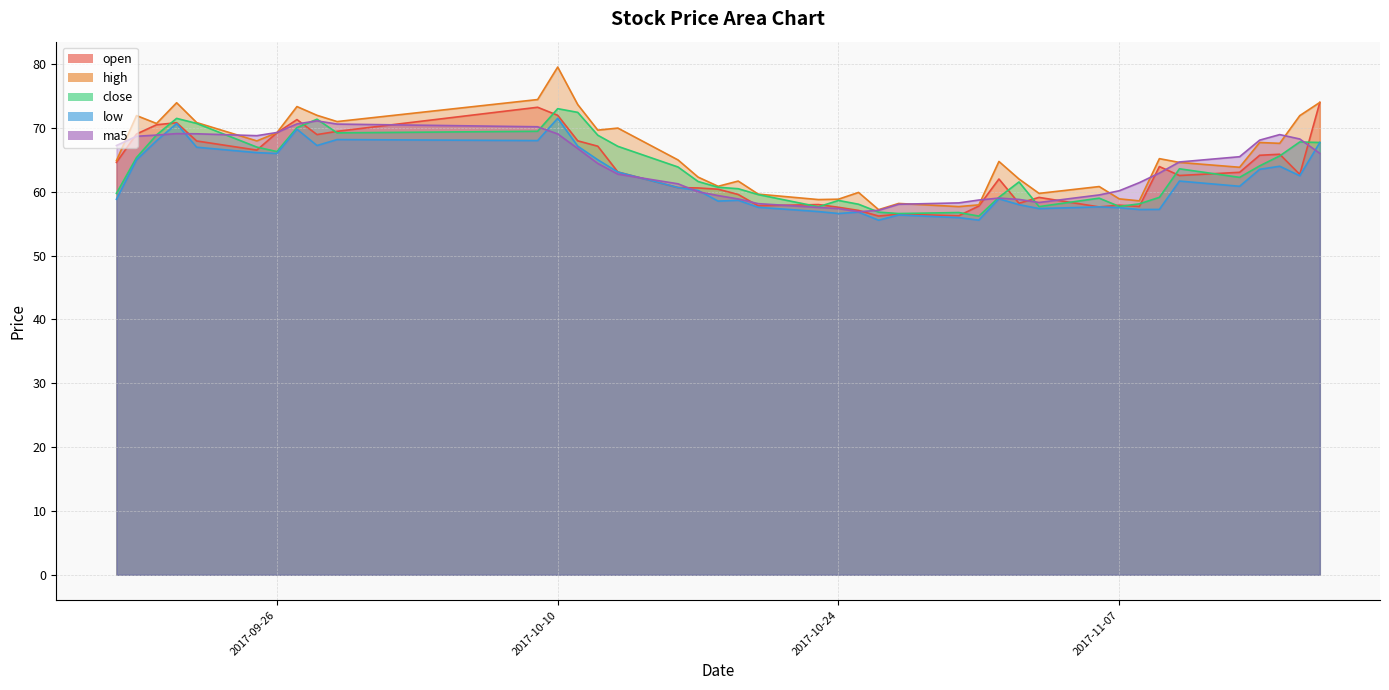

Where is the first local maximum for ma5?

2017-09-21